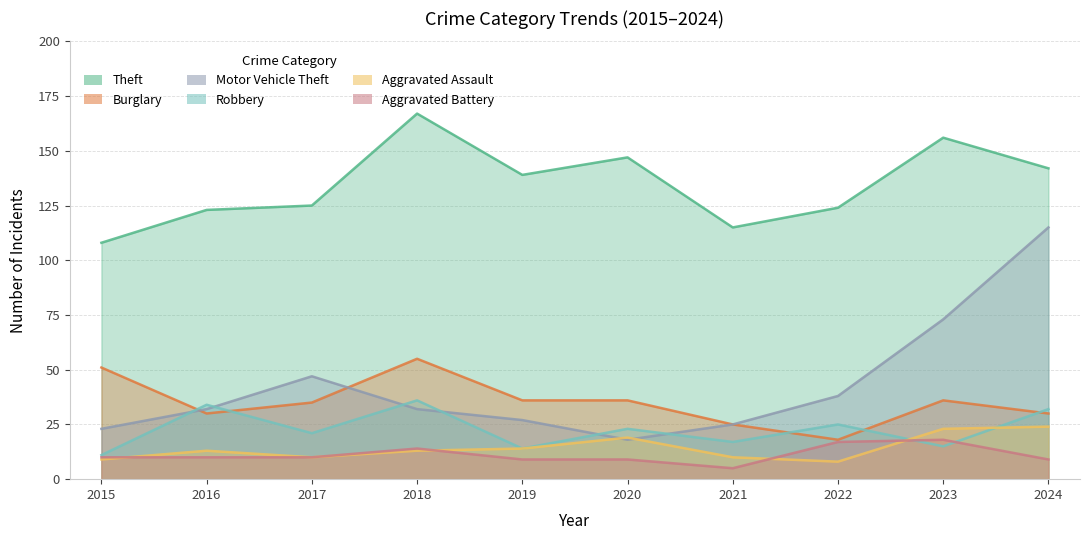

What are all the series names shown in the legend?

Theft, Burglary, Motor Vehicle Theft, Robbery, Aggravated Assault, Aggravated Battery